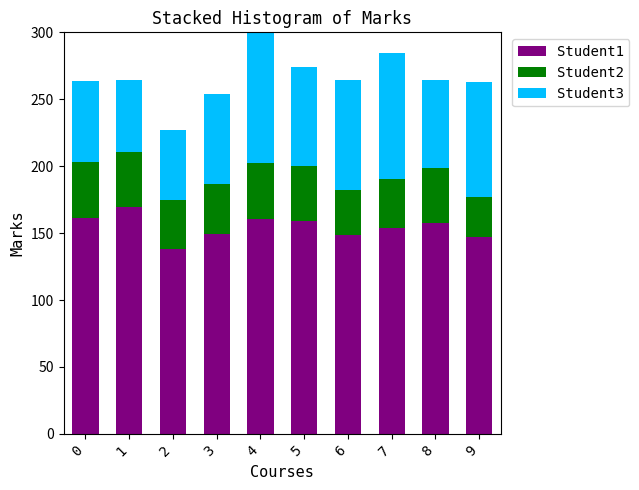

Which category has the highest value across all series?

1